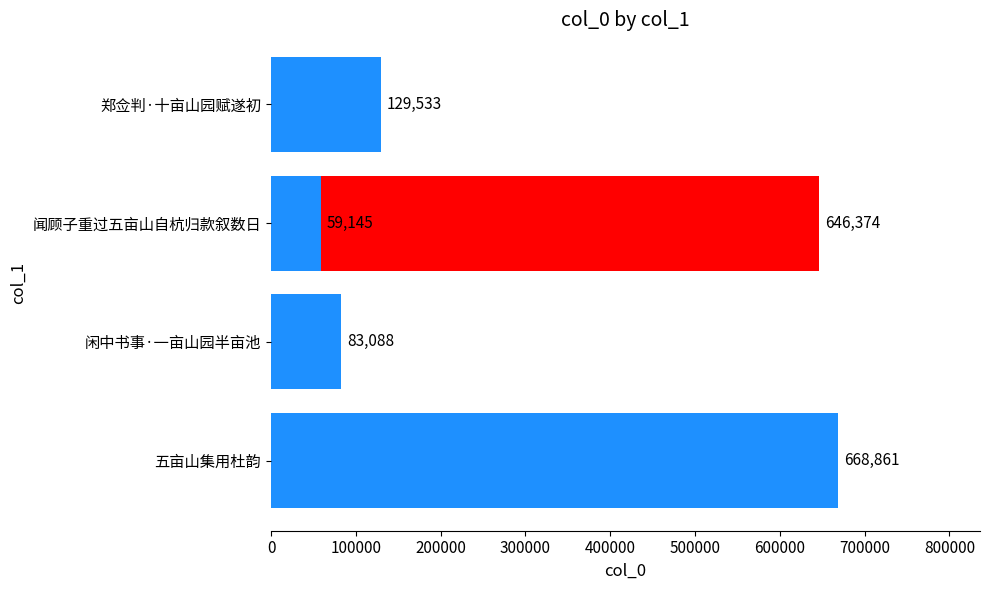

How many data points are above 129533?

2